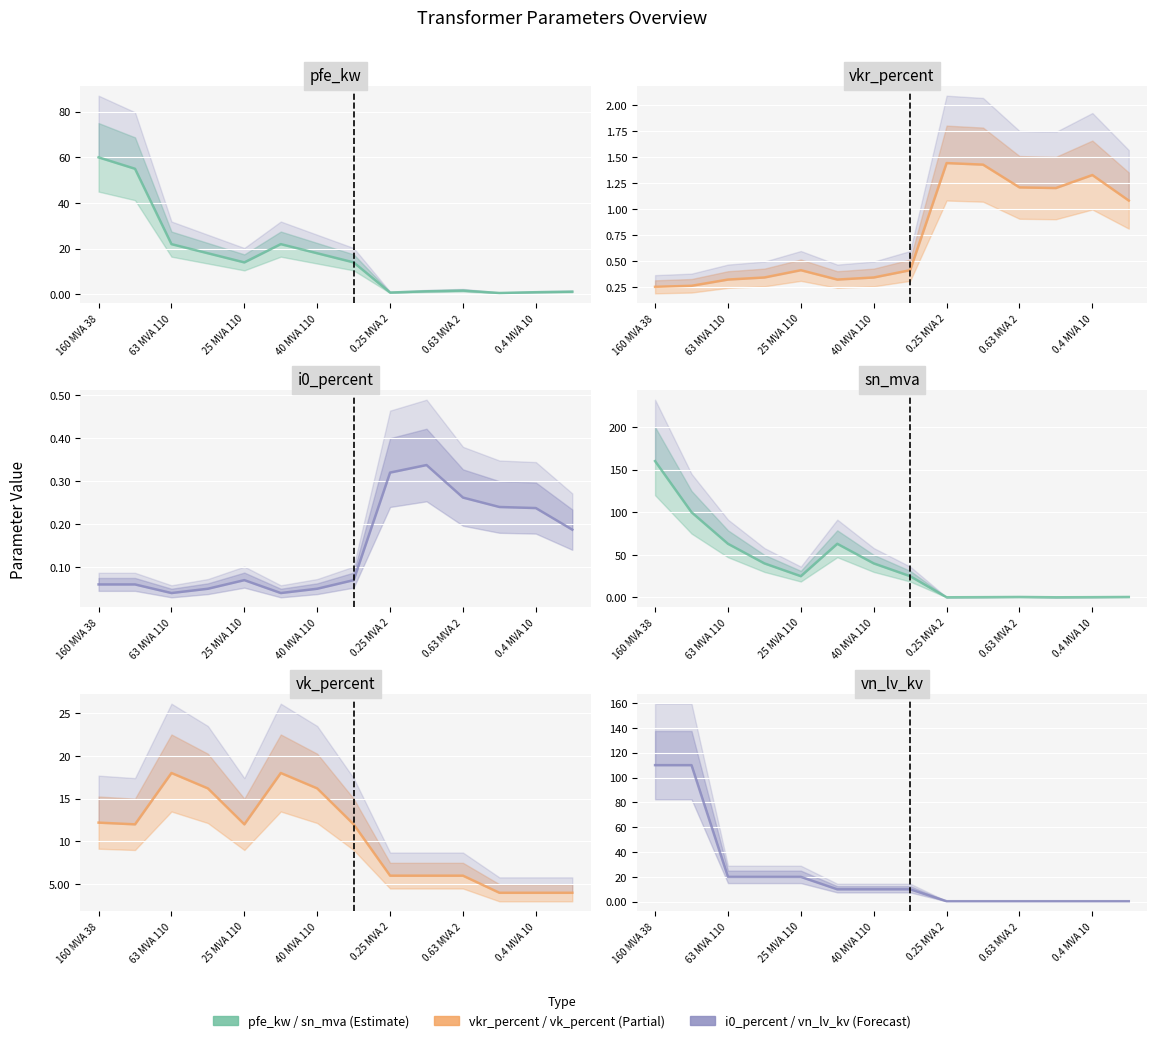

Between 63 MVA 110 and 9, which is larger?

63 MVA 110